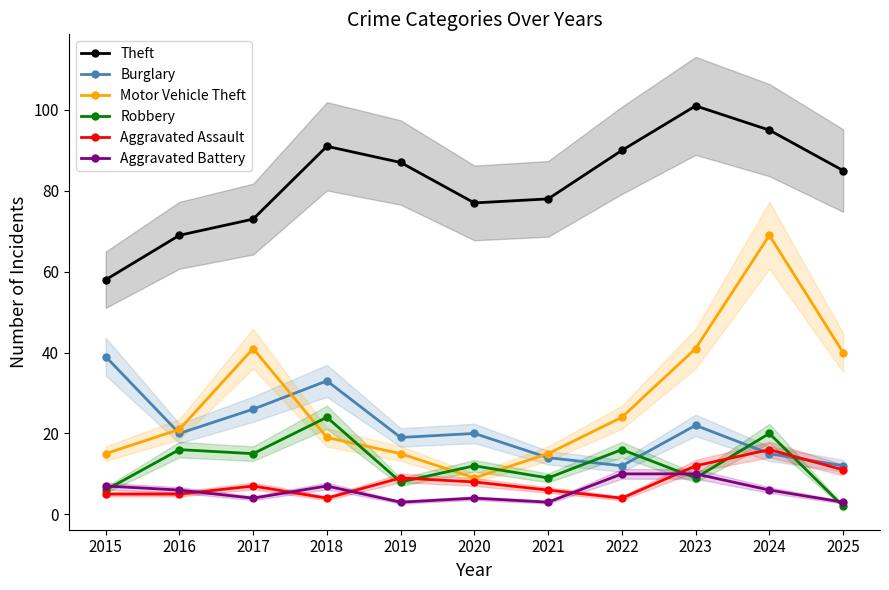

Reading left to right, extract all data points from this chart.

Theft: 2015=58	2016=69	2017=73	2018=91	2019=87	2020=77	2021=78	2022=90	2023=101	2024=95	2025=85
Burglary: 2015=39	2016=20	2017=26	2018=33	2019=19	2020=20	2021=14	2022=12	2023=22	2024=15	2025=12
Motor Vehicle Theft: 2015=15	2016=21	2017=41	2018=19	2019=15	2020=9	2021=15	2022=24	2023=41	2024=69	2025=40
Robbery: 2015=6	2016=16	2017=15	2018=24	2019=8	2020=12	2021=9	2022=16	2023=9	2024=20	2025=2
Aggravated Assault: 2015=5	2016=5	2017=7	2018=4	2019=9	2020=8	2021=6	2022=4	2023=12	2024=16	2025=11
Aggravated Battery: 2015=7	2016=6	2017=4	2018=7	2019=3	2020=4	2021=3	2022=10	2023=10	2024=6	2025=3